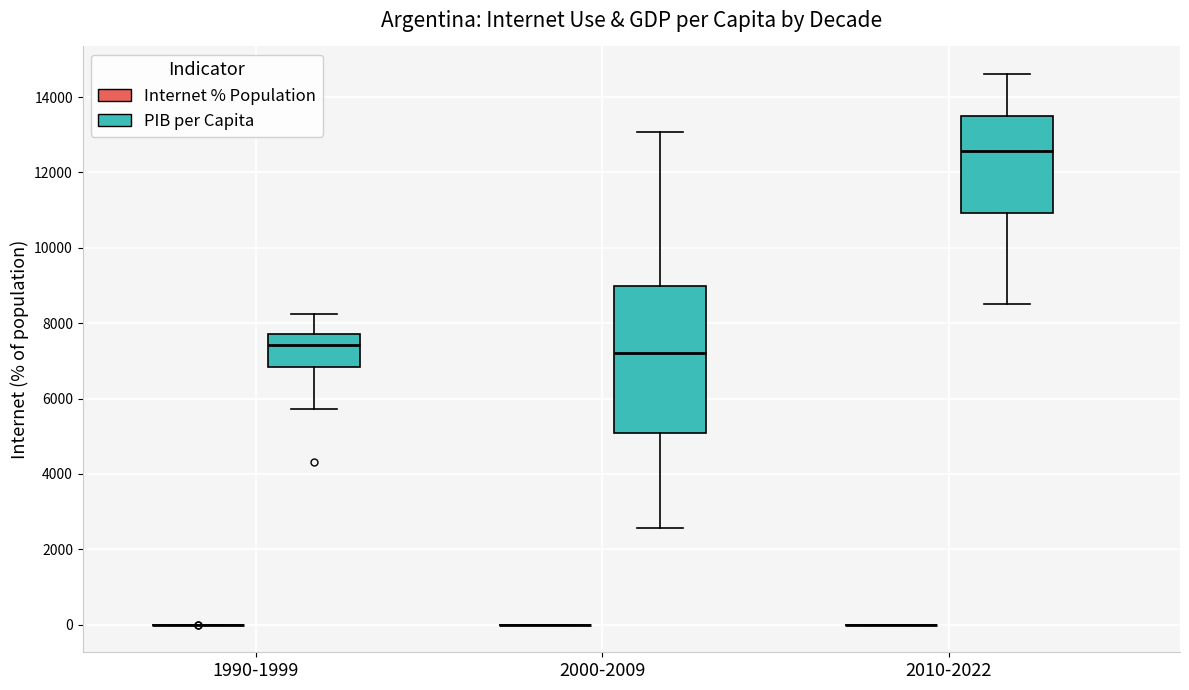

Reading left to right, read every box against the y-axis: the position of its median line, the range the box covers, and the ends of its whiskers. The values are not printed on the chart, so give them approximately, as read against the axis.

1990-1999 (Internet % Population): box collapsed to a line at 0, whiskers 0 to 0
1990-1999 (PIB per Capita): median 7400, box 6800 to 7800, whiskers 5800 to 8200
2000-2009 (Internet % Population): box collapsed to a line at 0, whiskers 0 to 0
2000-2009 (PIB per Capita): median 7200, box 5000 to 9000, whiskers 2600 to 13000
2010-2022 (Internet % Population): box collapsed to a line at 0, whiskers 0 to 0
2010-2022 (PIB per Capita): median 12600, box 11000 to 13600, whiskers 8600 to 14600